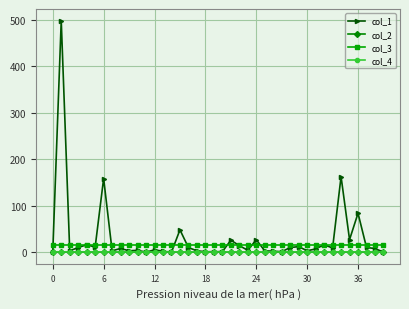

True or false: col_3 and col_2 cross at least once.

False